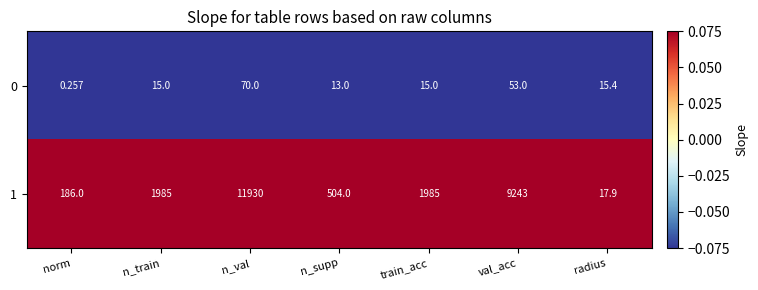

Which category has the lowest value across all series?

norm